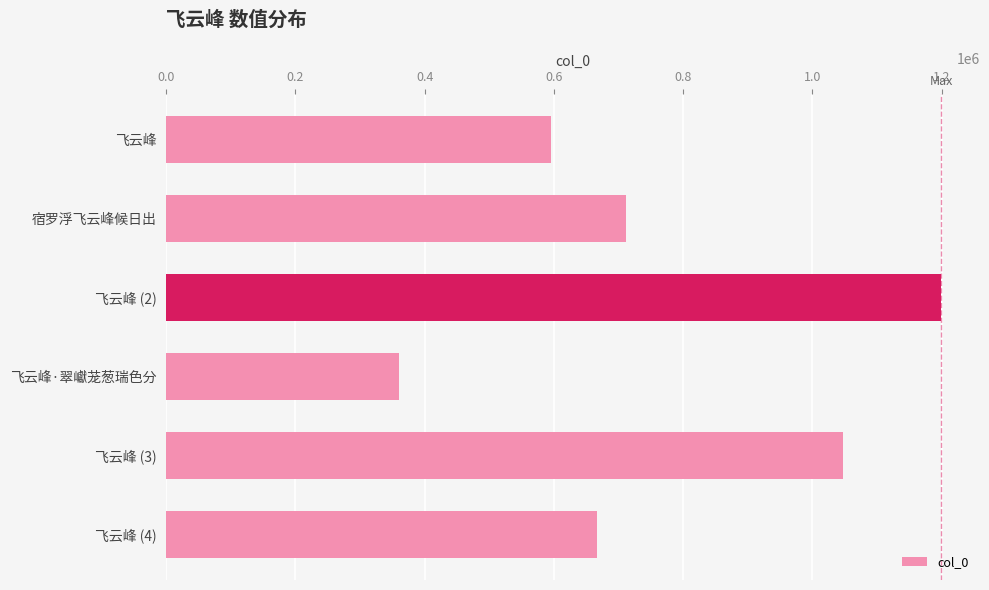

Reading top to bottom, transcribe all the data shown in this chart.

595099	711774	1199448	361017	1047070	666926